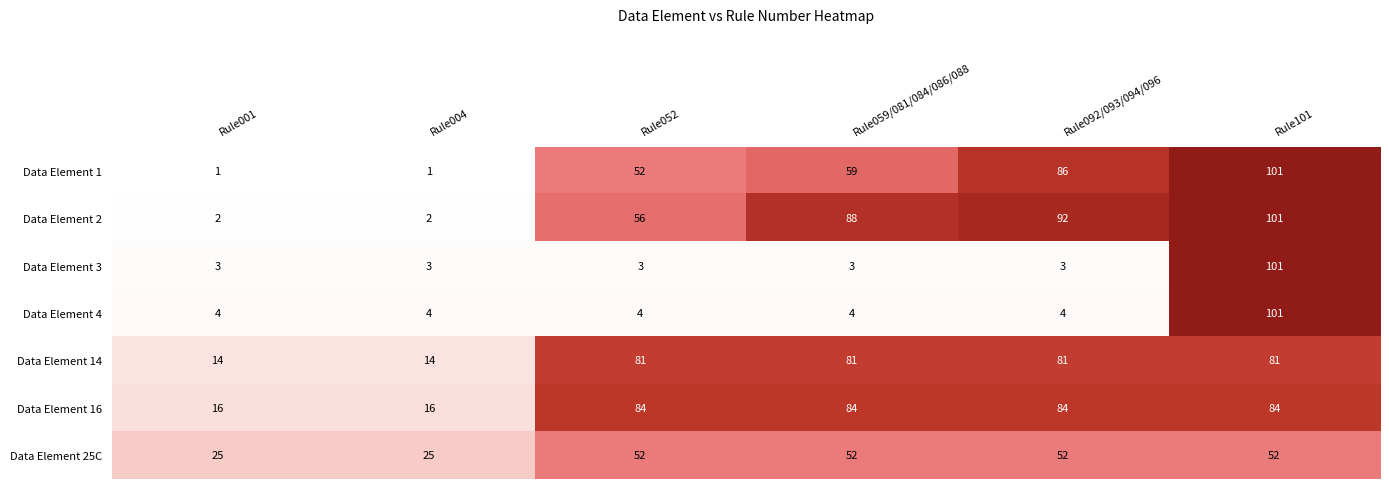

Read the Data Element 14 value at Rule004, to the nearest 5.

15